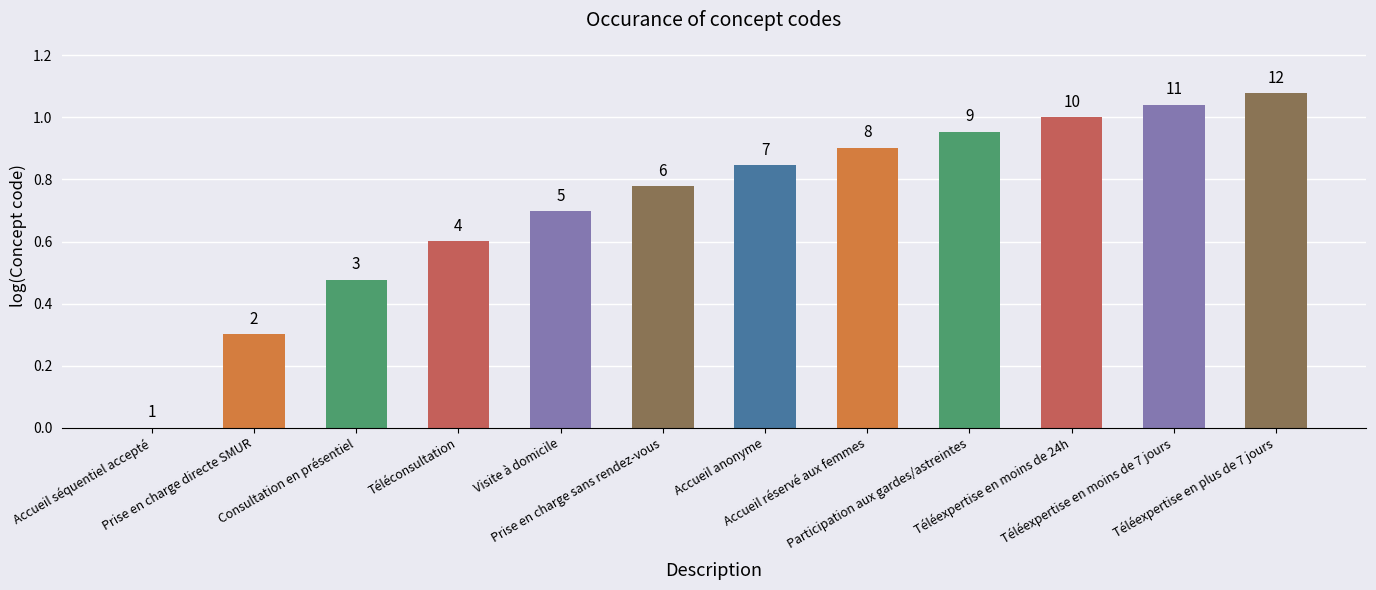

Are the bars horizontal?

No